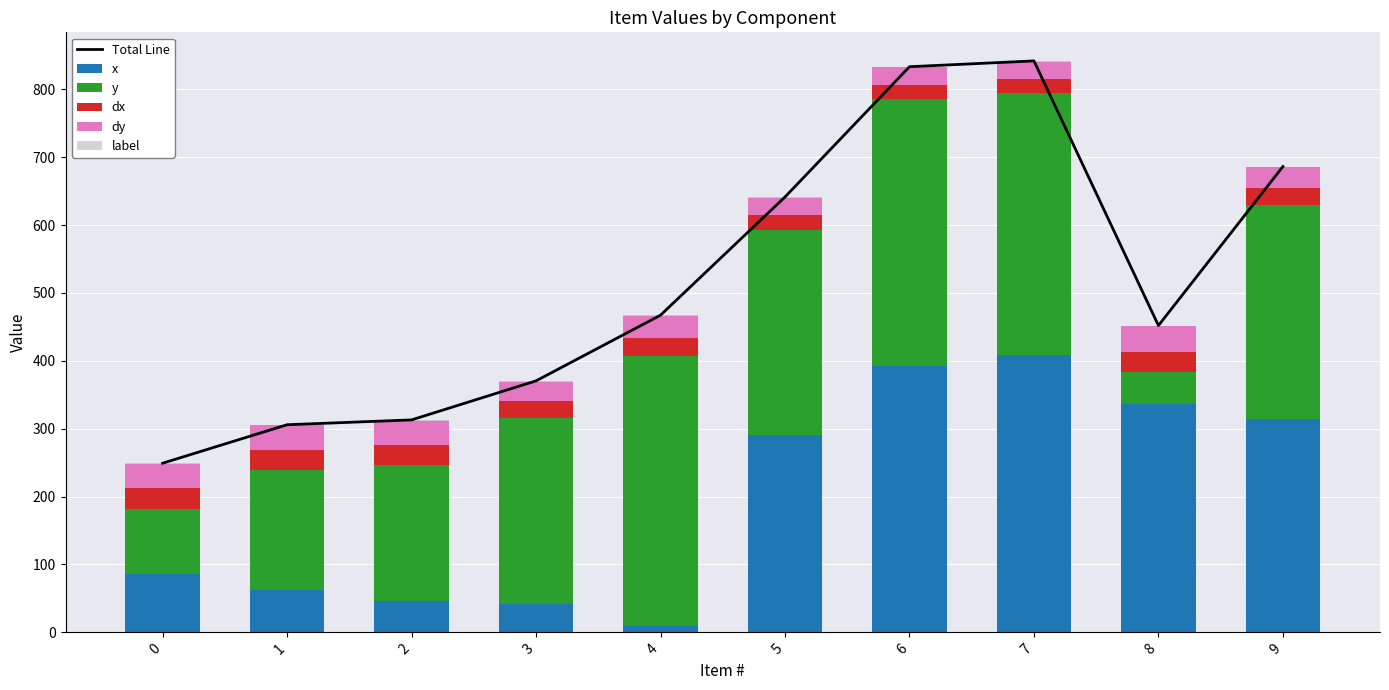

What is the value of the dy bar at the 8th from the left?

25.8